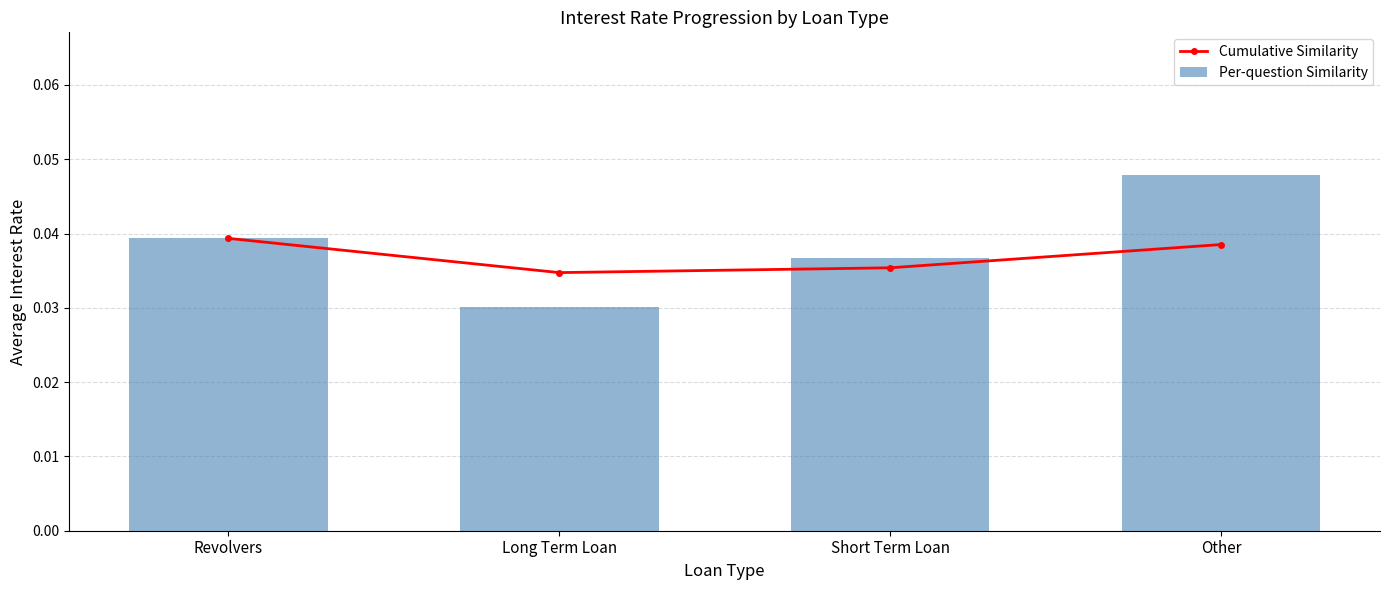

Which series has the largest total across all categories?

Per-question Similarity